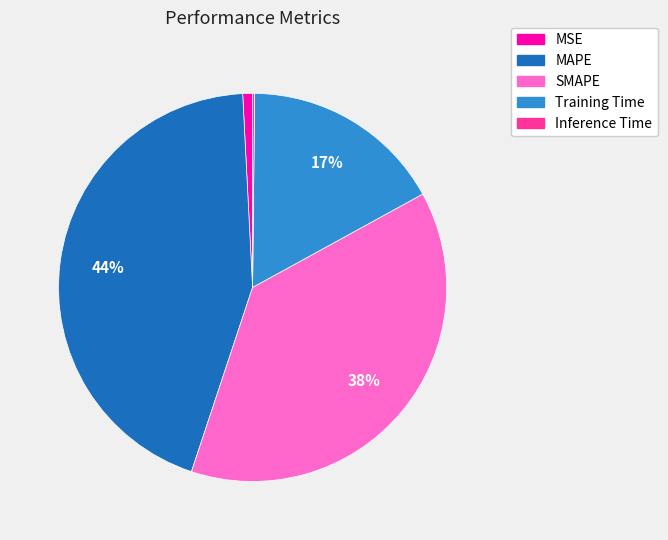

Do Training Time and MSE together represent more than half of the pie?

No